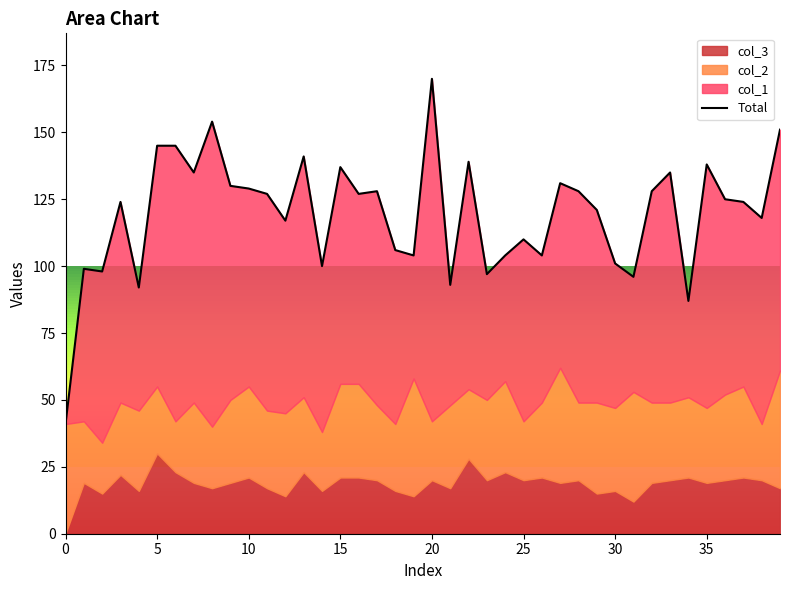

What is the label of the 20th point from the right?

20